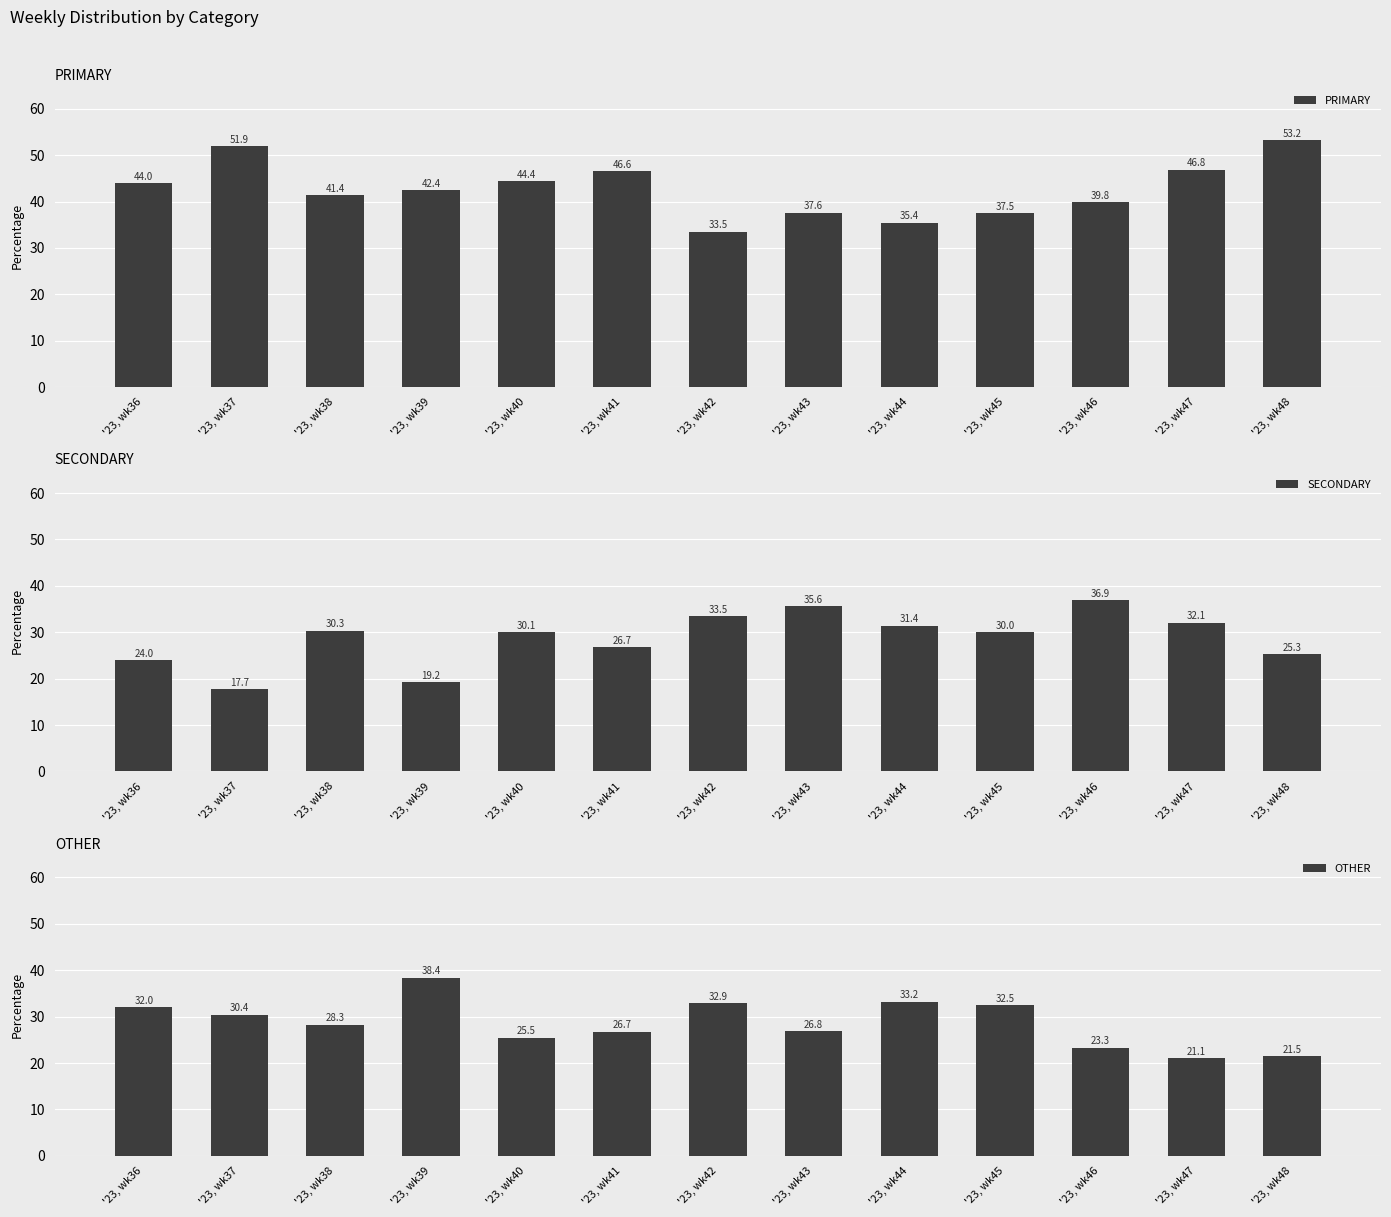

Between '23, wk36 and '23, wk43, which series saw the biggest shift?

SECONDARY